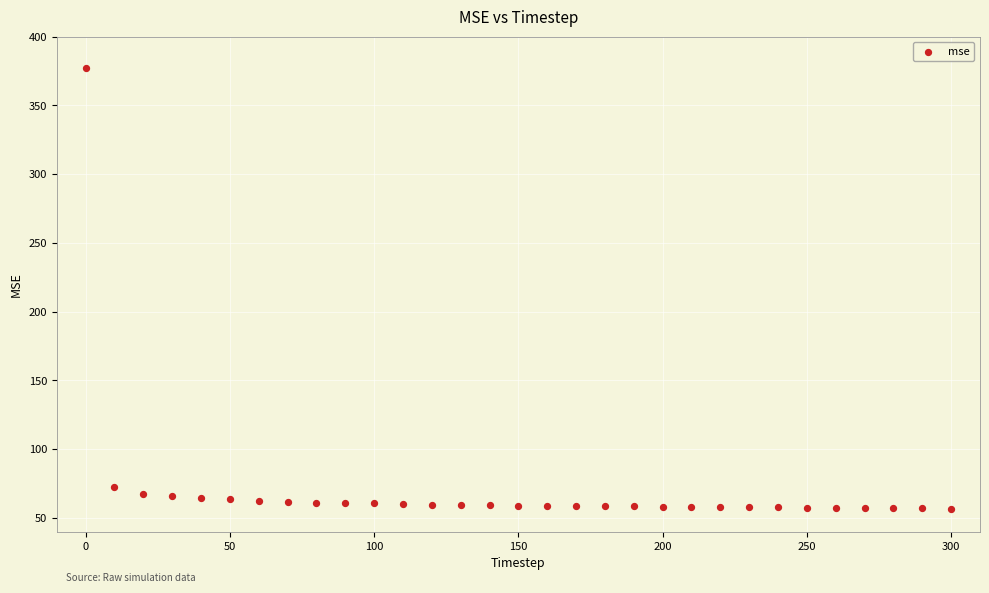

What is the range of X values (max minus min)?

300.0